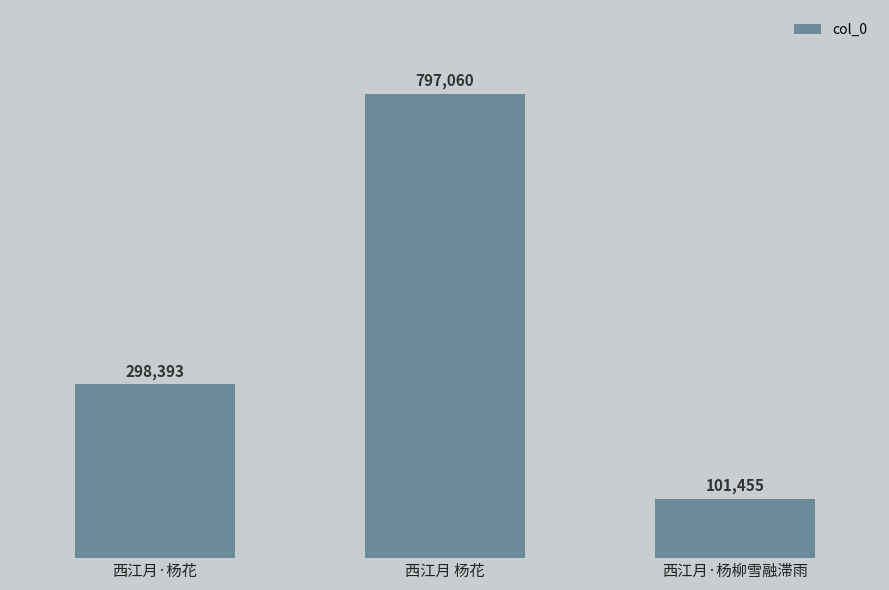

At which label is the value closest to 449257?

西江月·杨花